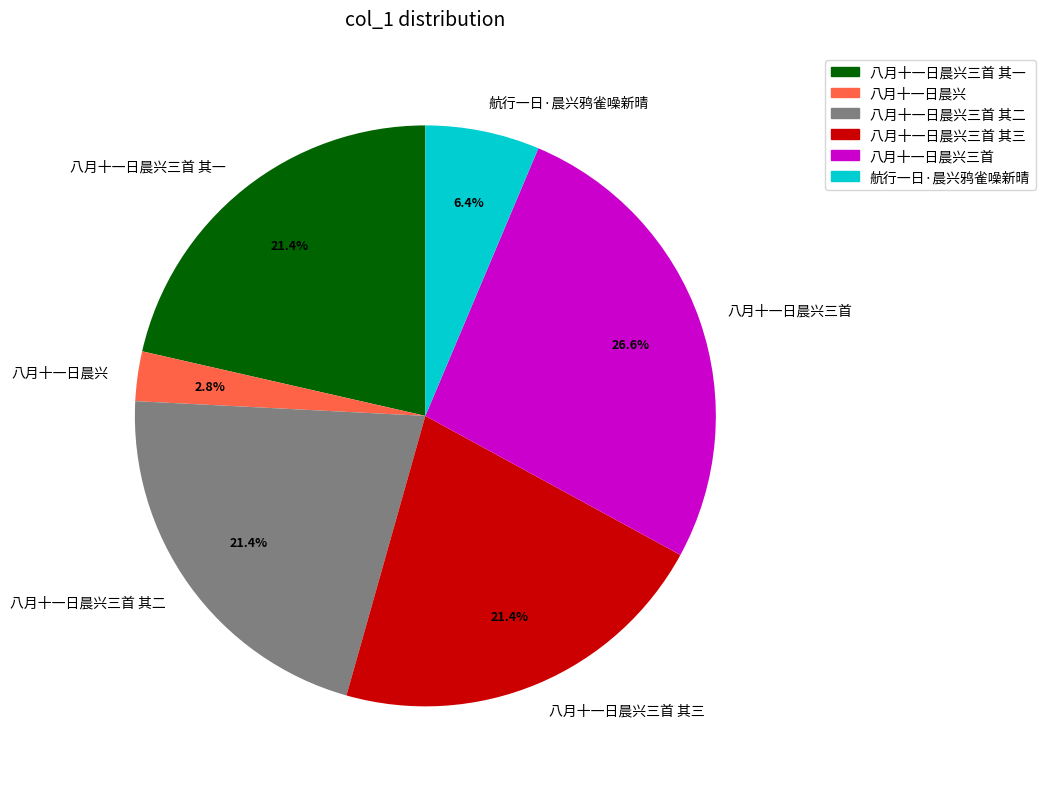

Which has a higher value, 八月十一日晨兴三首 or 八月十一日晨兴?

八月十一日晨兴三首